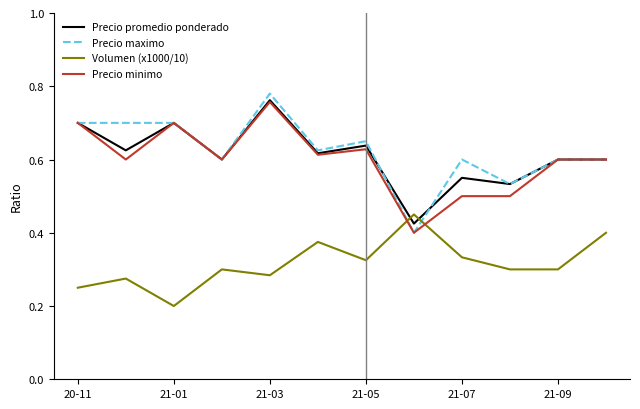

After their last crossing, which series has the higher values: Volumen (x1000/10) or Precio minimo?

Precio minimo